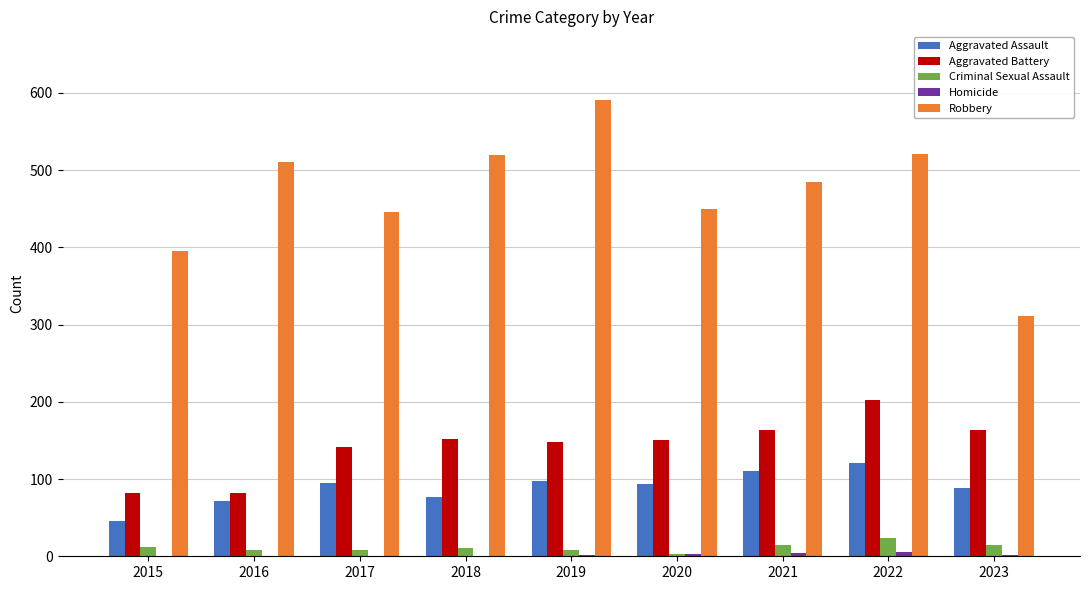

The Aggravated Battery series shows 150 at 2020. True or false?

True